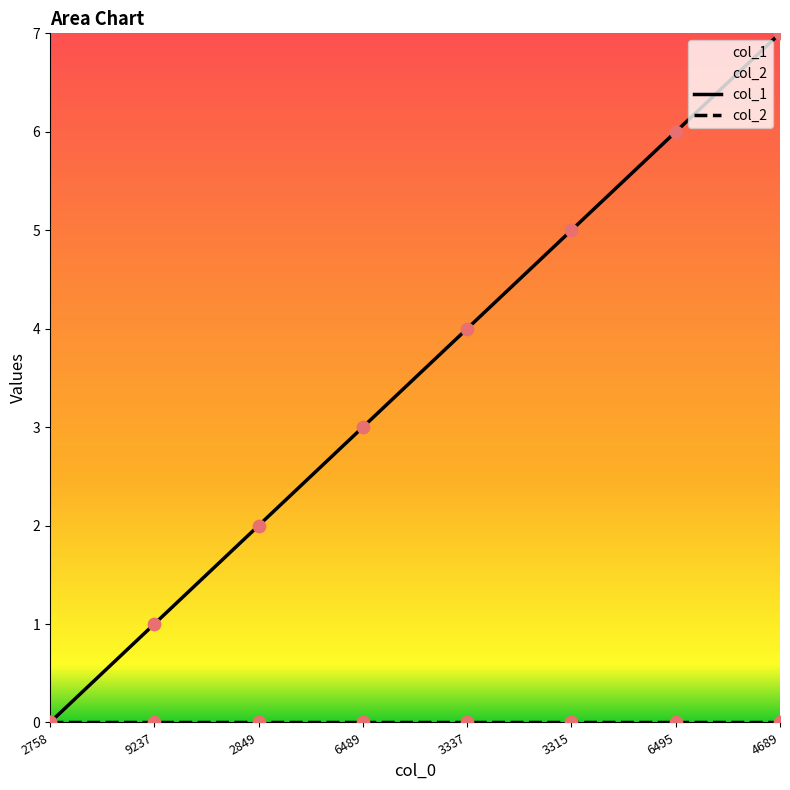

Is the value of col_1 at 6489 greater than the value of col_2 at 3315?

Yes